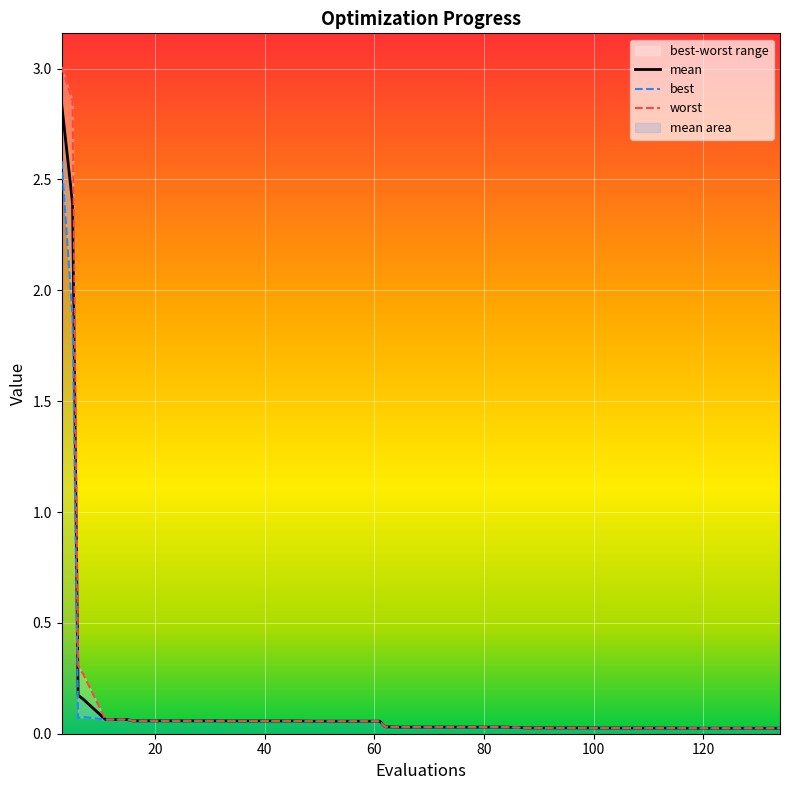

Count the number of categories in the chart.

40